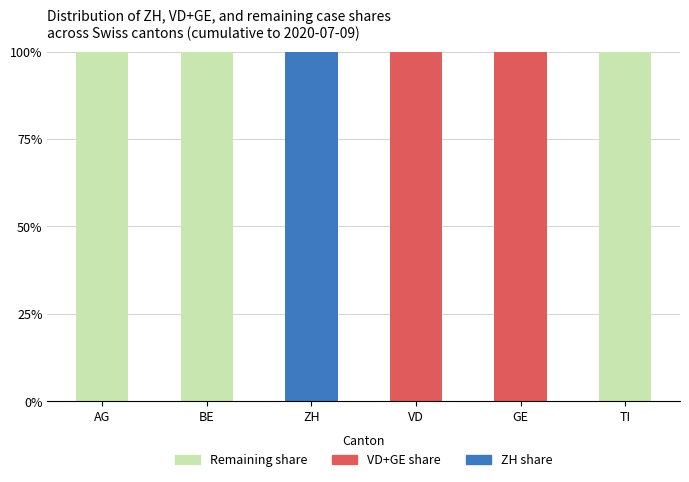

Are the bars horizontal?

No